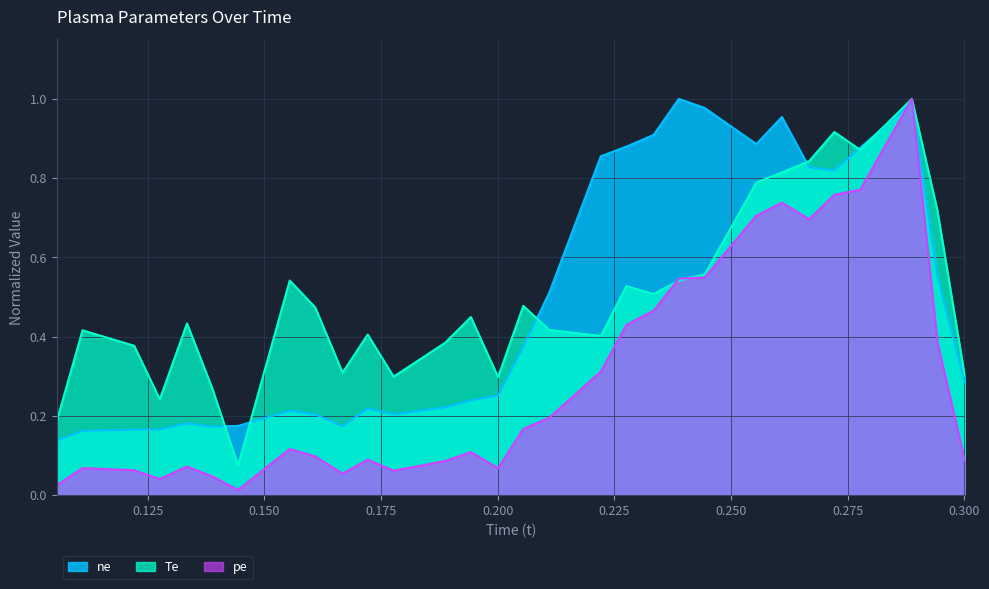

Between which two adjacent categories do pe and Te first intersect?

0.233436 and 0.238831